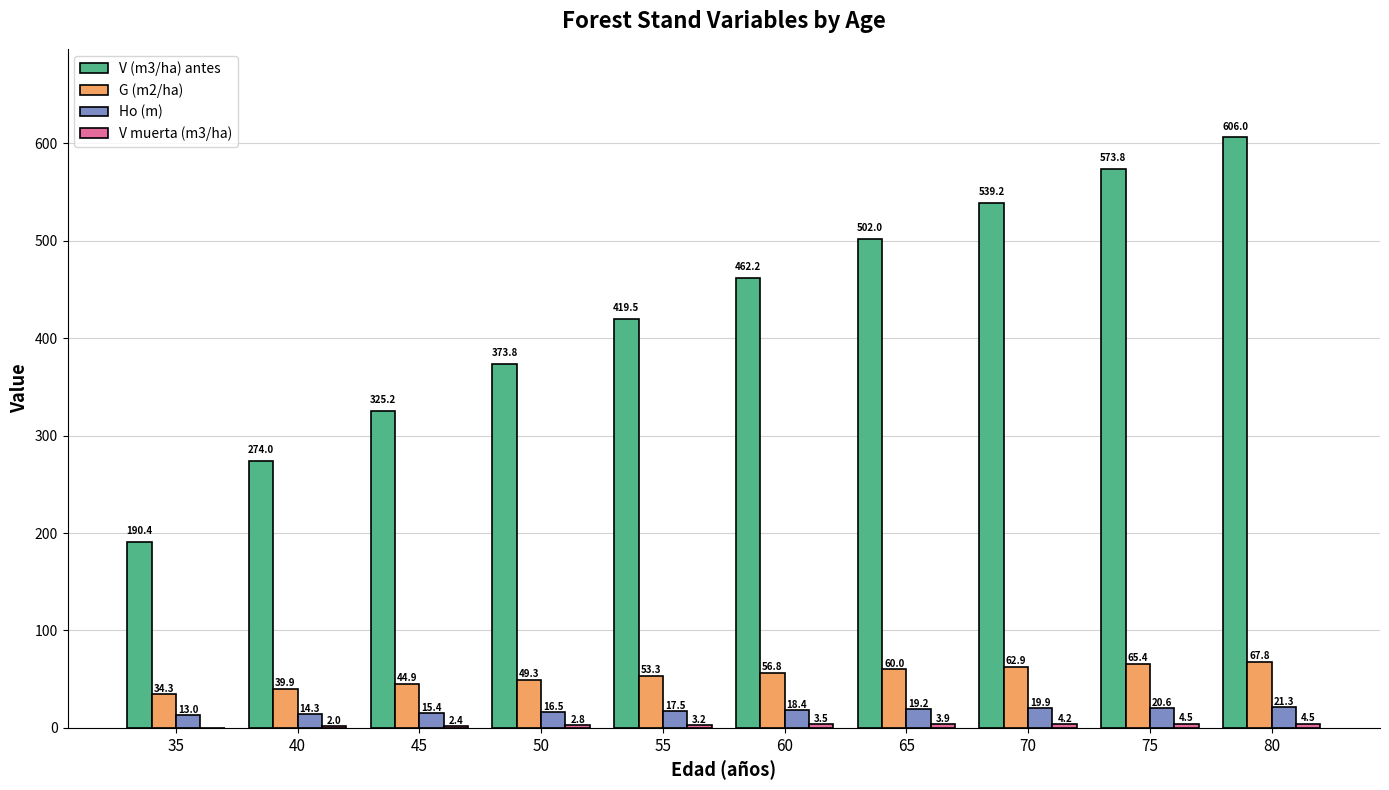

The V (m3/ha) antes series shows 419.5 at 55. True or false?

True